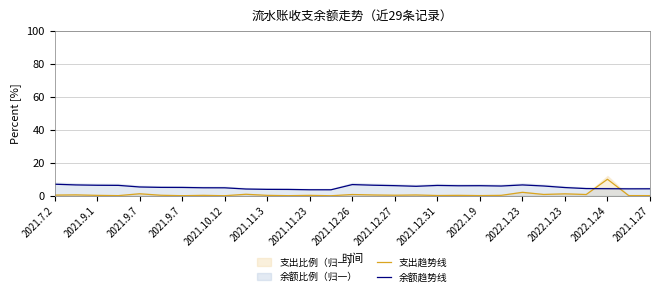

The 余额趋势线 series shows 5.8 at 2022.1.24. True or false?

False